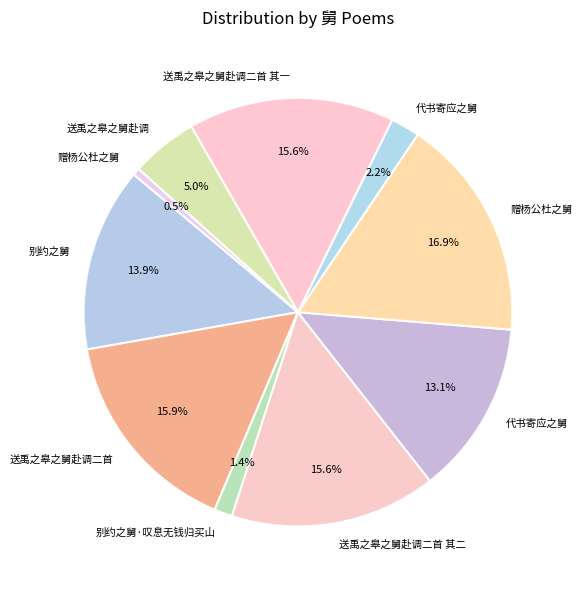

Count the number of slices in the pie.

10